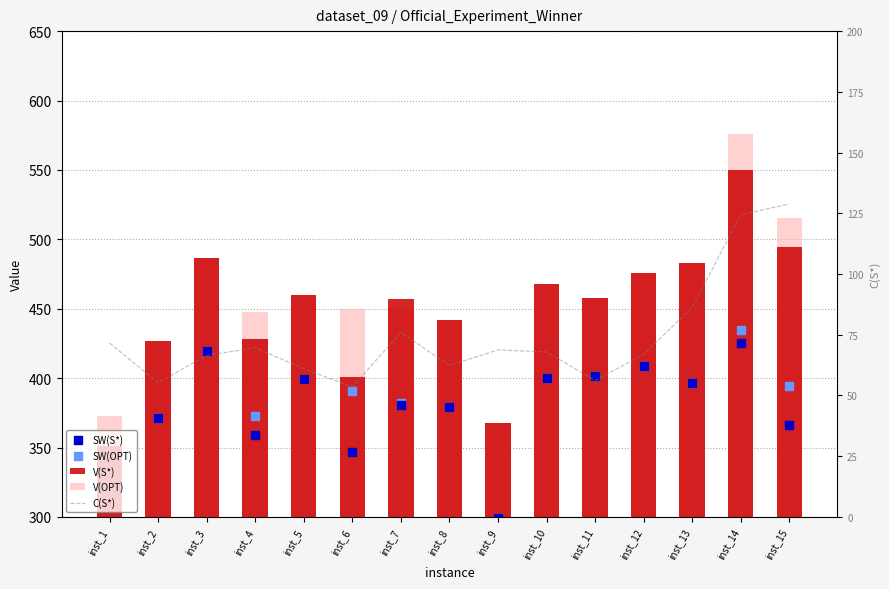

What is the total value across all series at inst_10?

1804.5